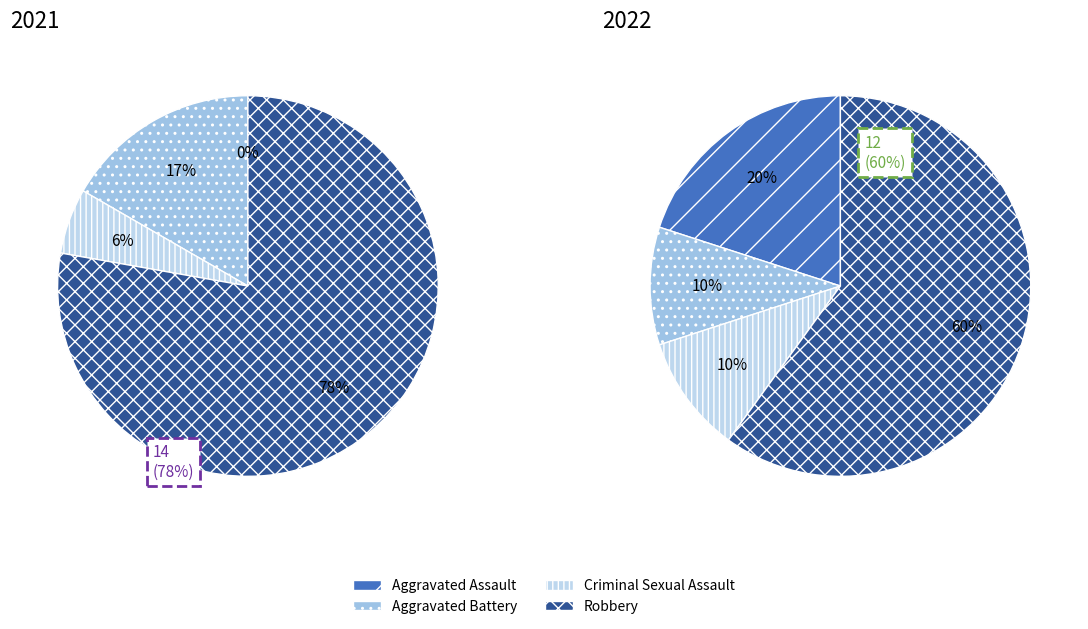

To the nearest percent, what portion does 3 represent?

60%